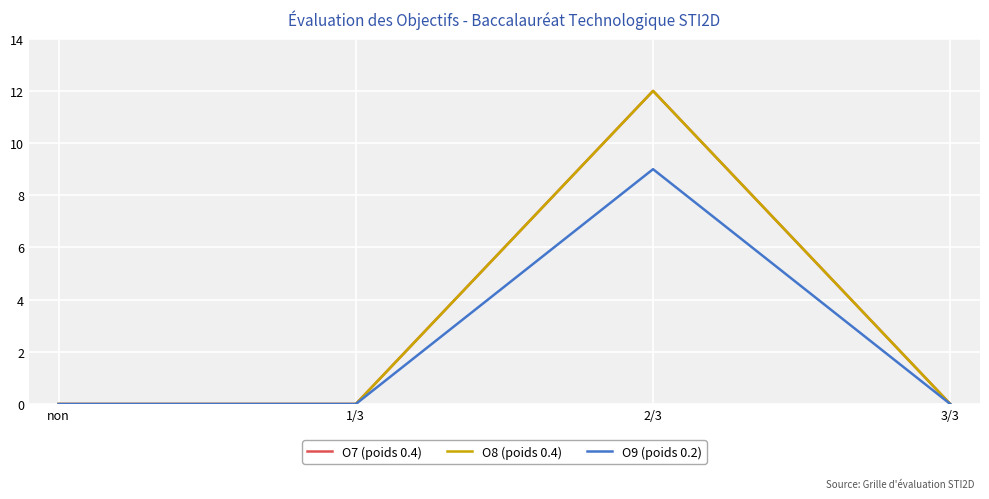

True or false: O9 (poids 0.2) and O8 (poids 0.4) cross at least once.

False